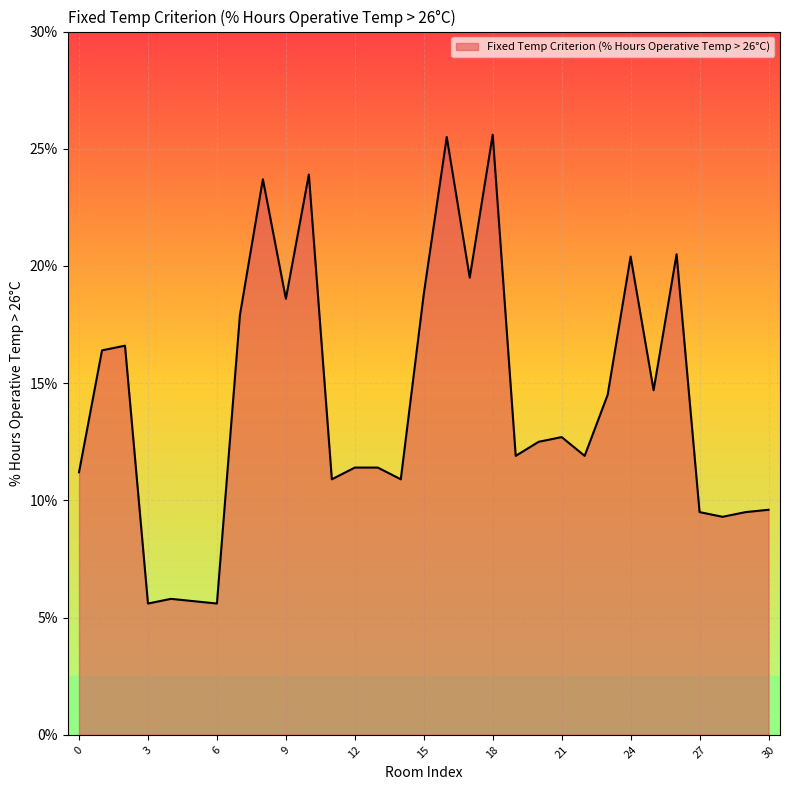

What is the greatest value displayed?

25.6